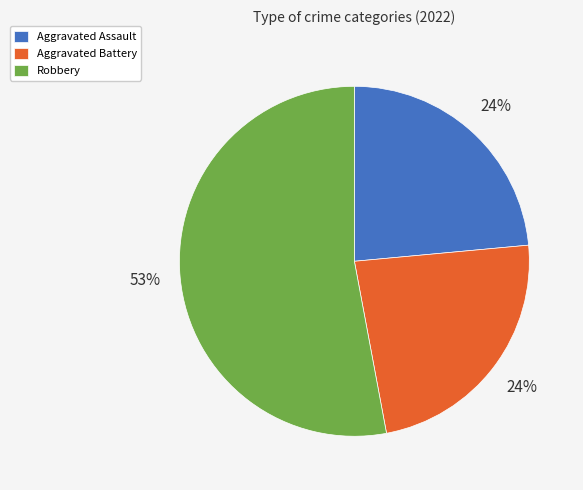

Which has a higher value, Aggravated Assault or Robbery?

Robbery